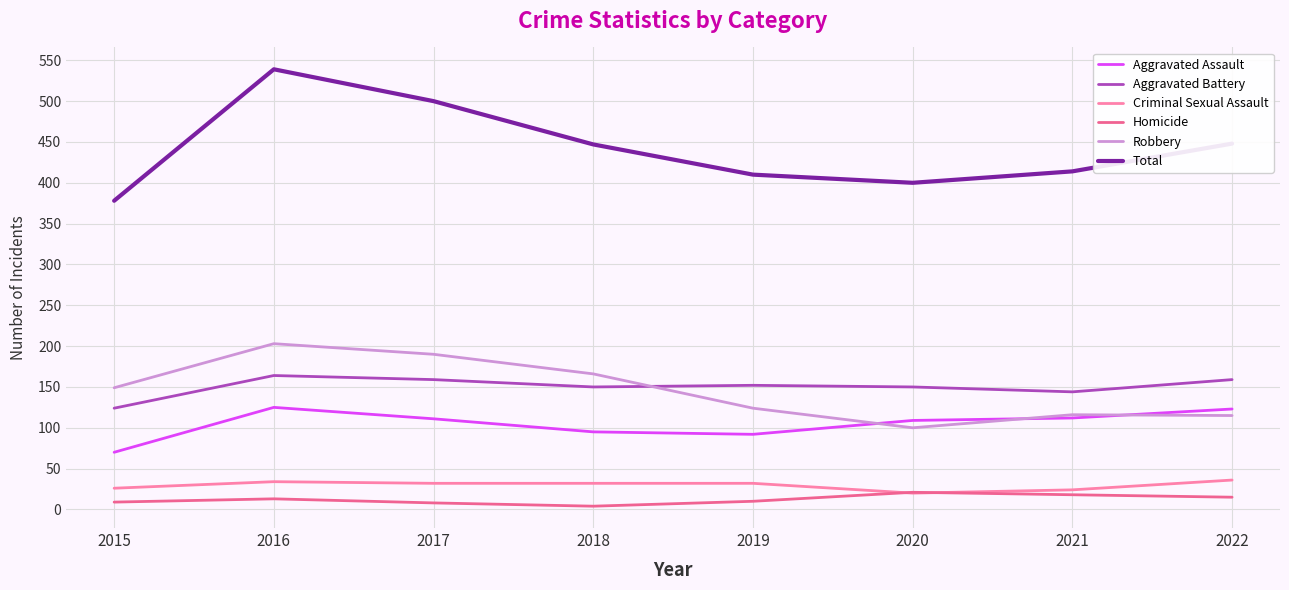

Read the Aggravated Assault value at 2021.

112